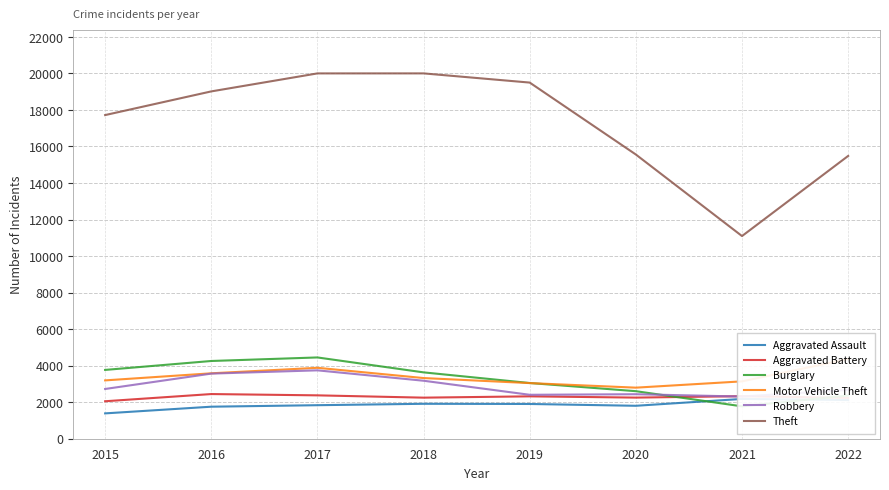

The Aggravated Assault series shows 806 at 2021. True or false?

False